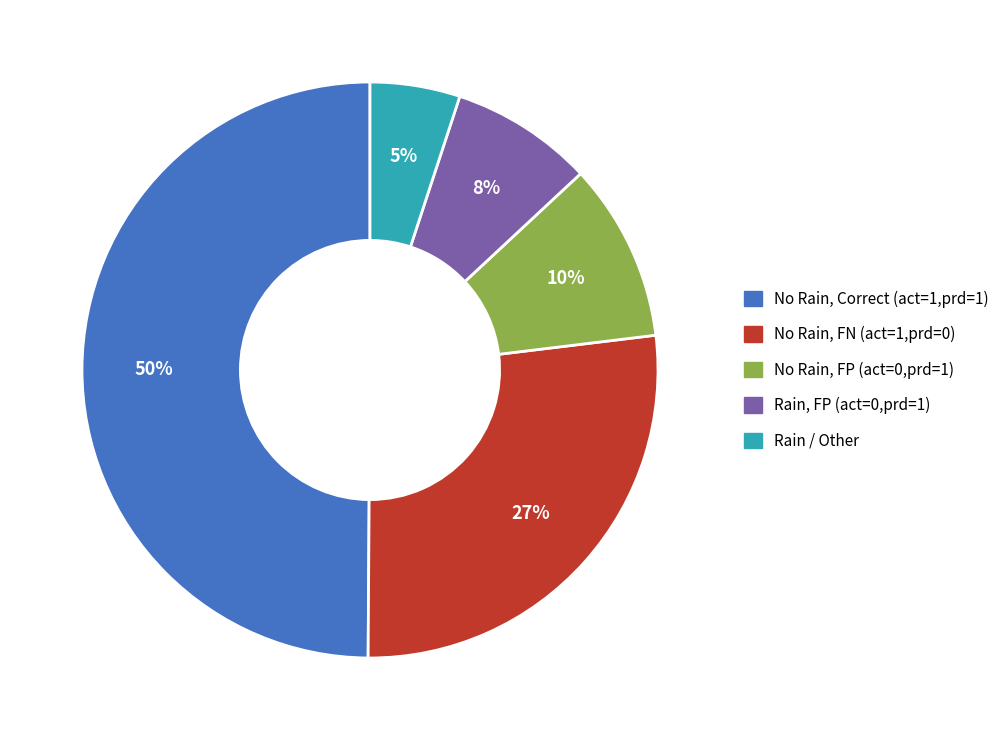

To the nearest percent, what is the difference between the largest and smallest slice percentages?

45%